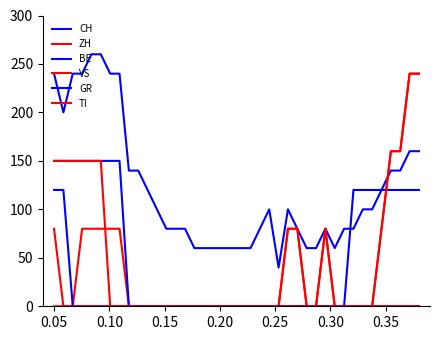

How many lines are shown in the chart?

6